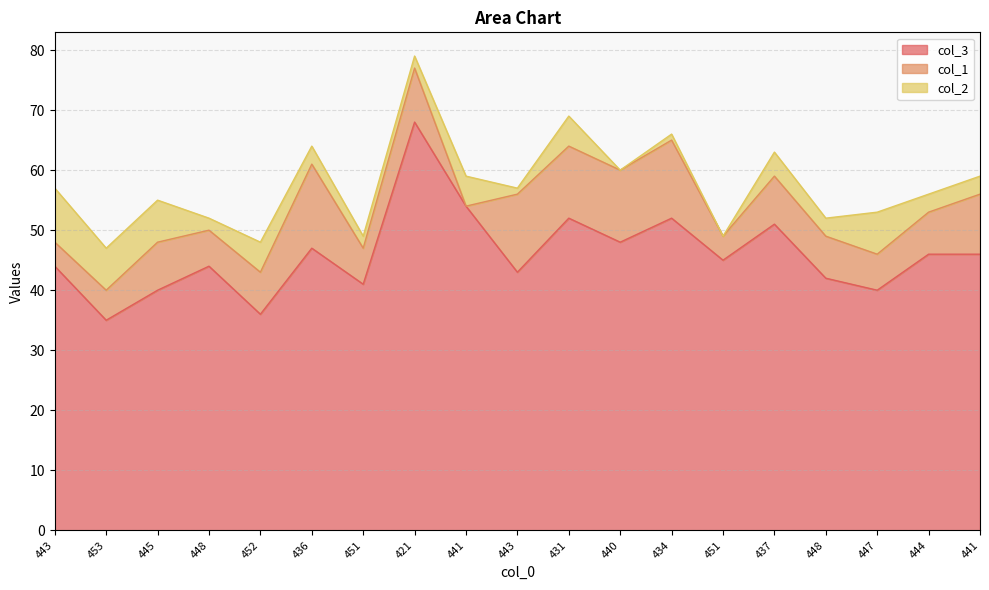

What is the total value across all series at 451?

49